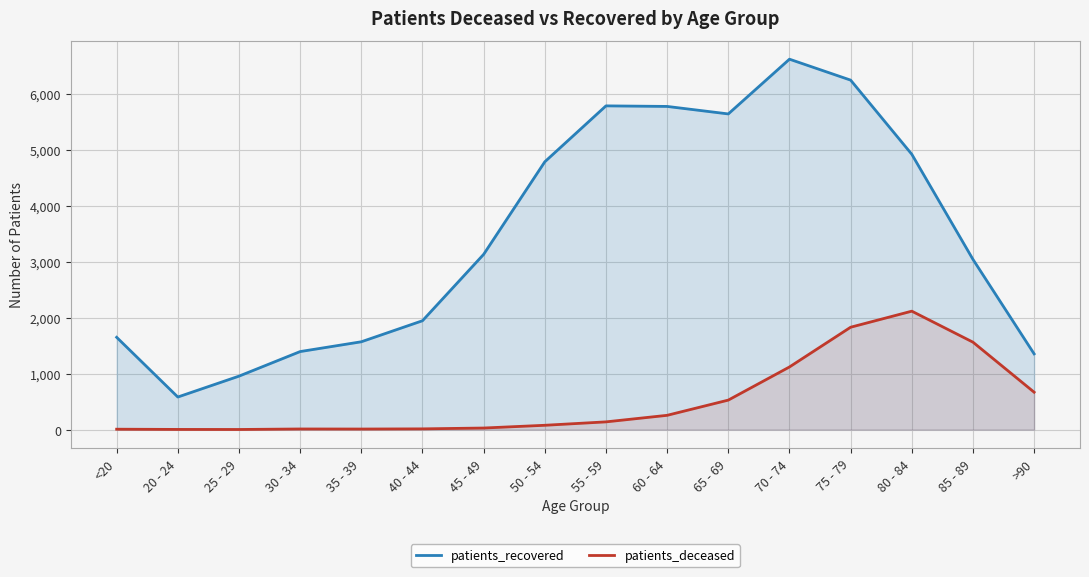

What are all the series names shown in the legend?

patients_recovered, patients_deceased